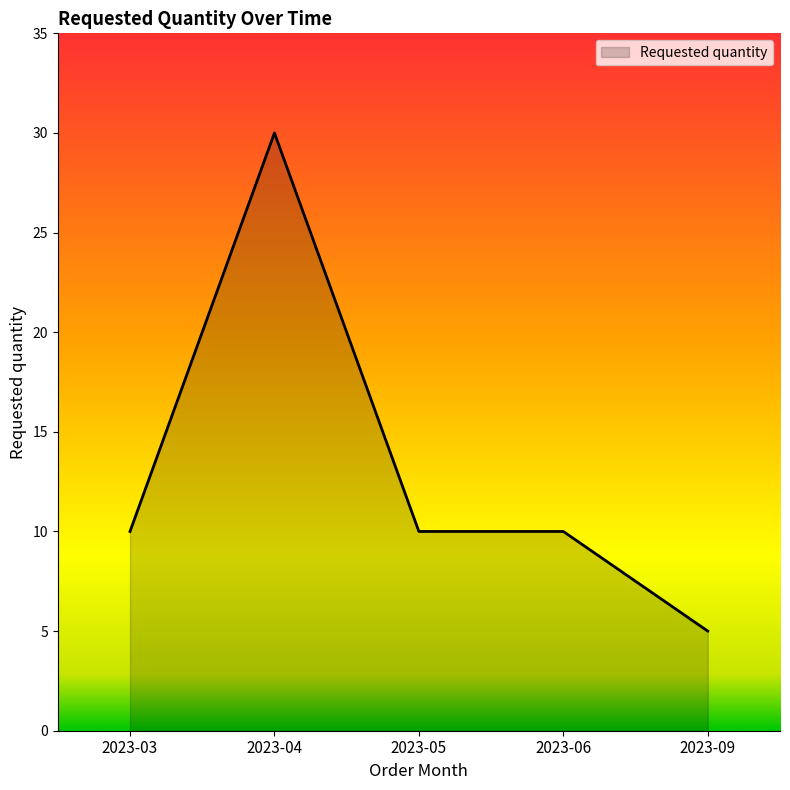

What is the smallest value displayed?

5